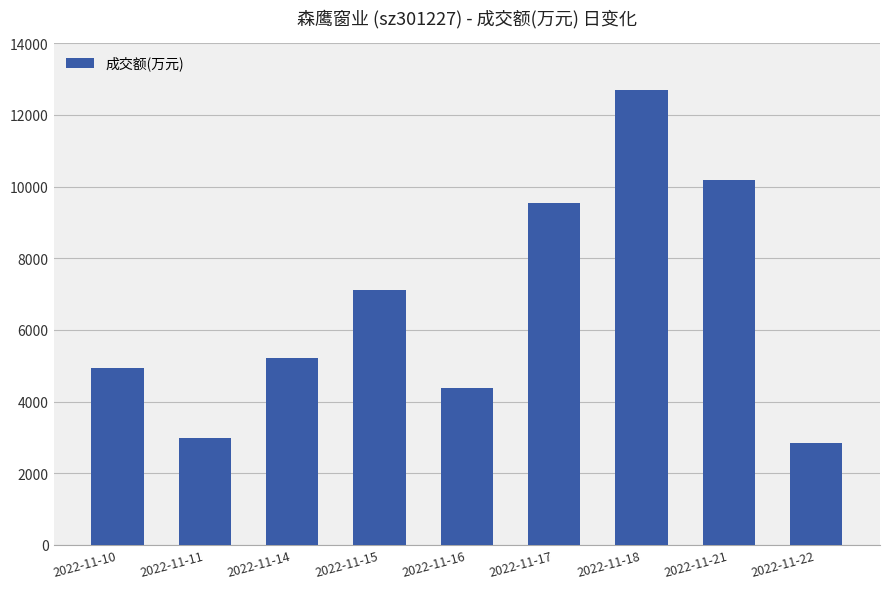

Does the chart contain stacked bars?

No